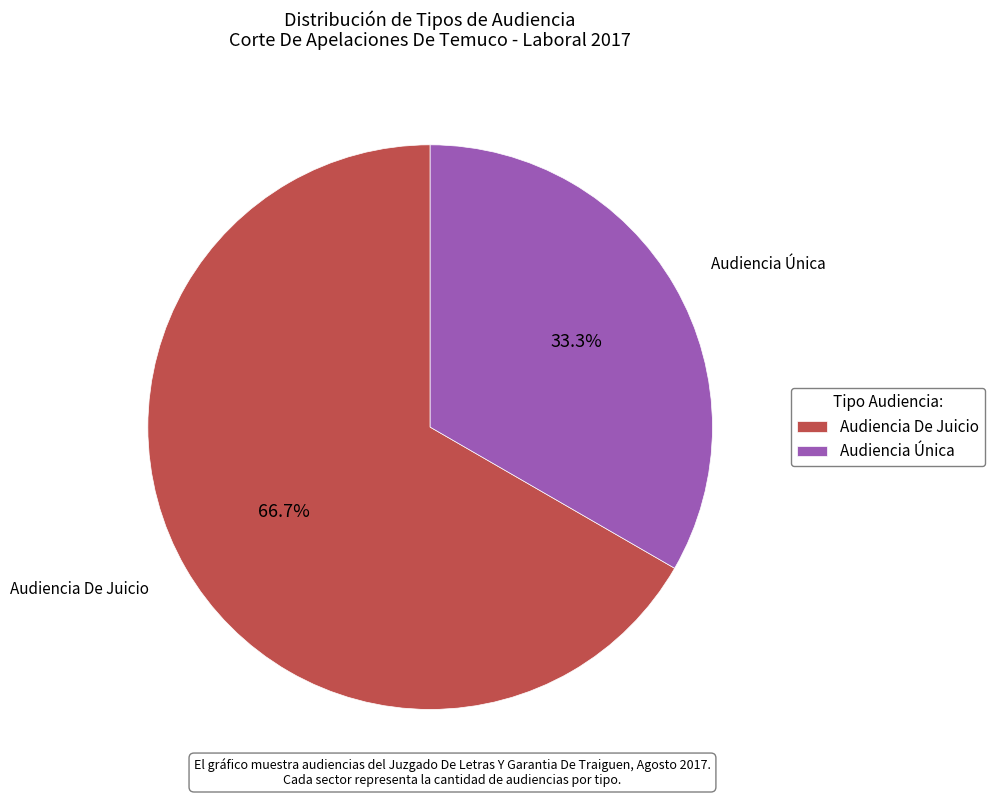

To the nearest percent, what is the combined percentage of Audiencia Única and Audiencia De Juicio?

100%